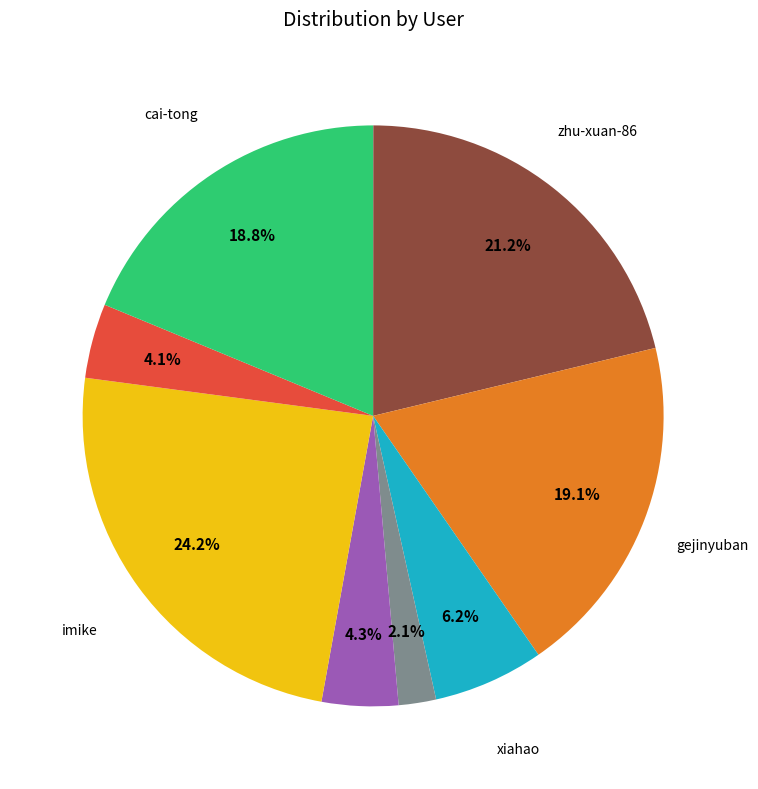

To the nearest percent, what is the difference between the largest and smallest slice percentages?

24%